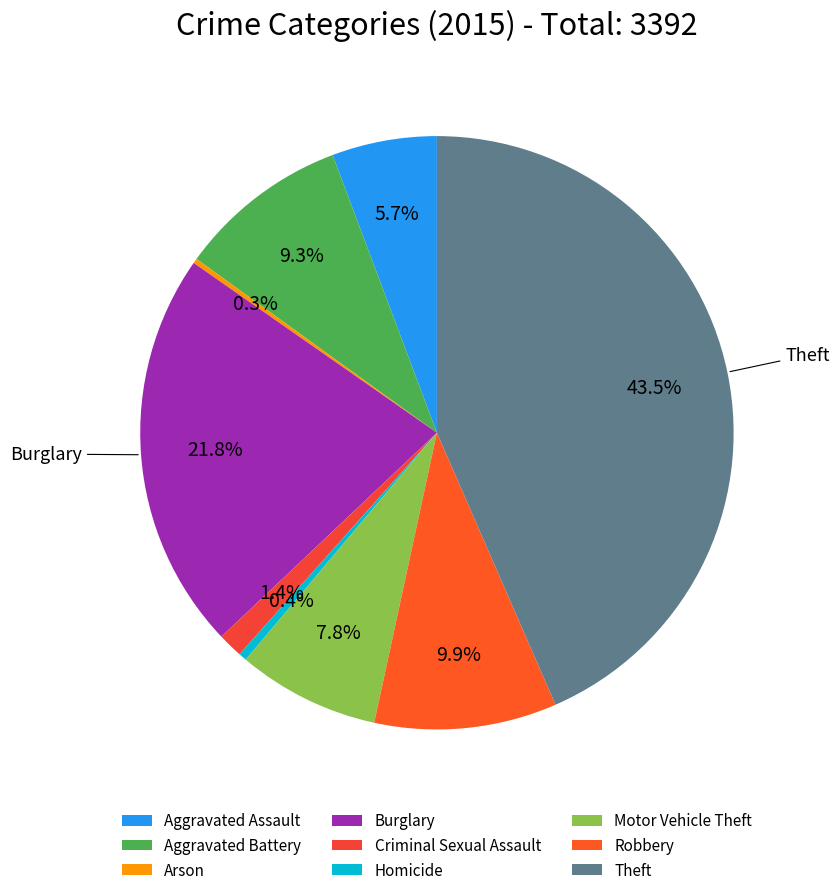

What is the ratio of the value at Arson to the value at Homicide?

0.6